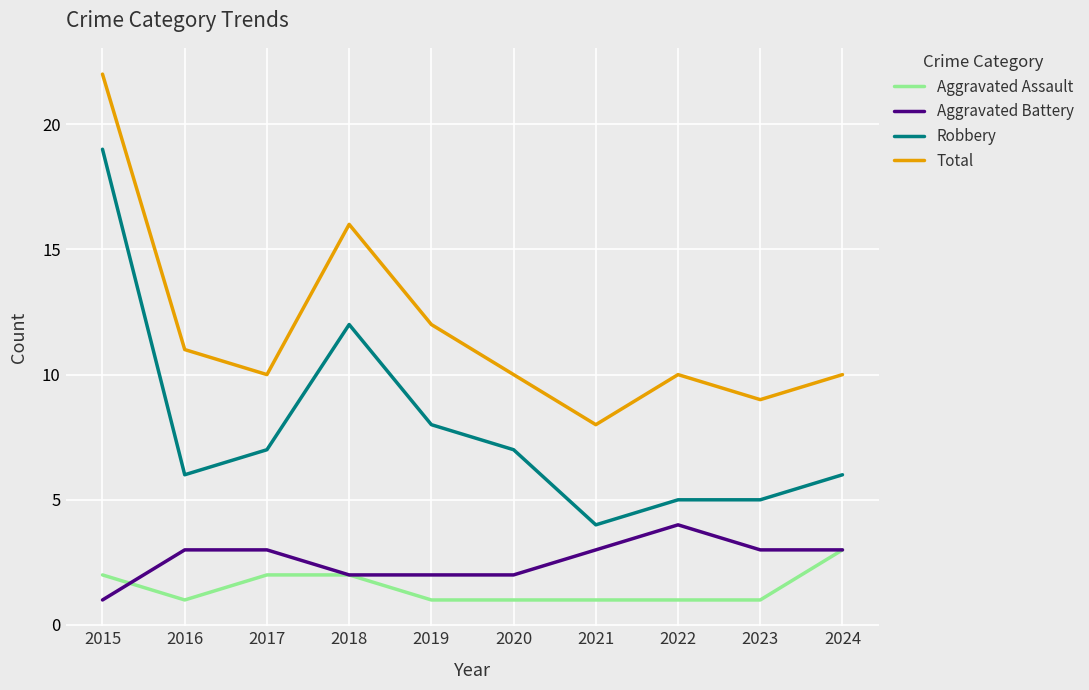

Reading left to right, list all the values displayed in this chart.

Aggravated Assault: 2	1	2	2	1	1	1	1	1	3
Aggravated Battery: 1	3	3	2	2	2	3	4	3	3
Robbery: 19	6	7	12	8	7	4	5	5	6
Total: 22	11	10	16	12	10	8	10	9	10